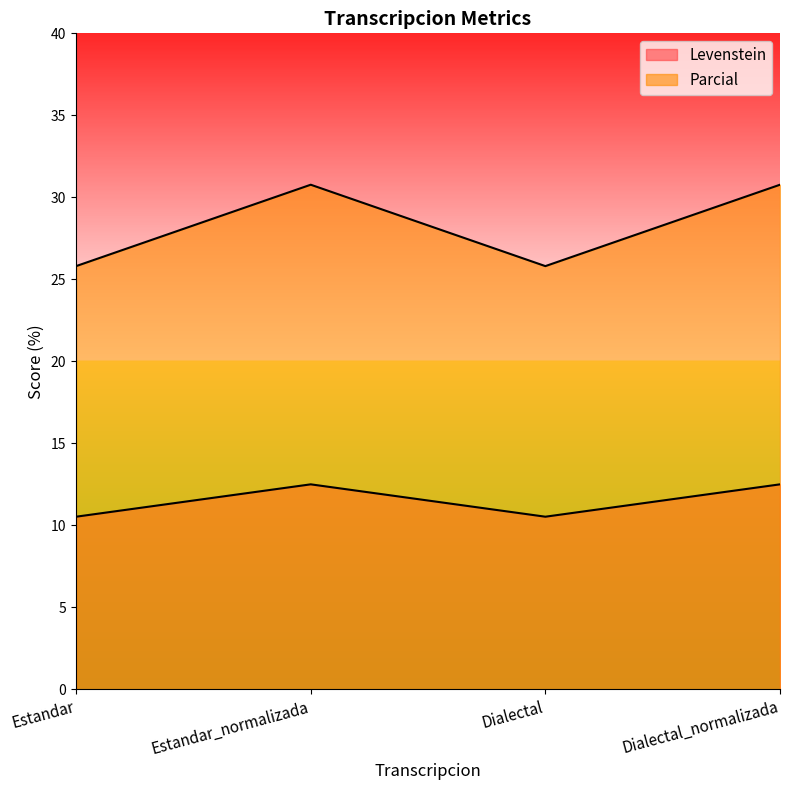

What position from the left is Estandar_normalizada?

2